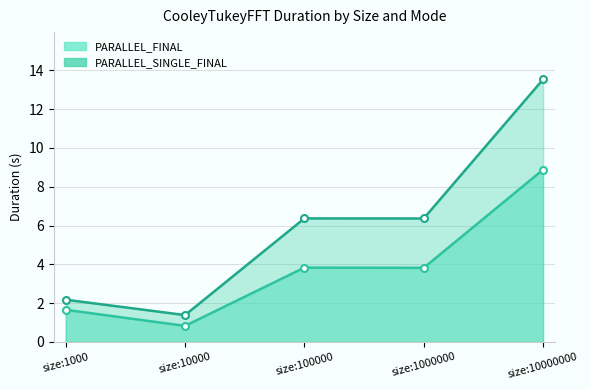

List the series in order of their peak value, highest first.

PARALLEL_SINGLE_FINAL, PARALLEL_FINAL